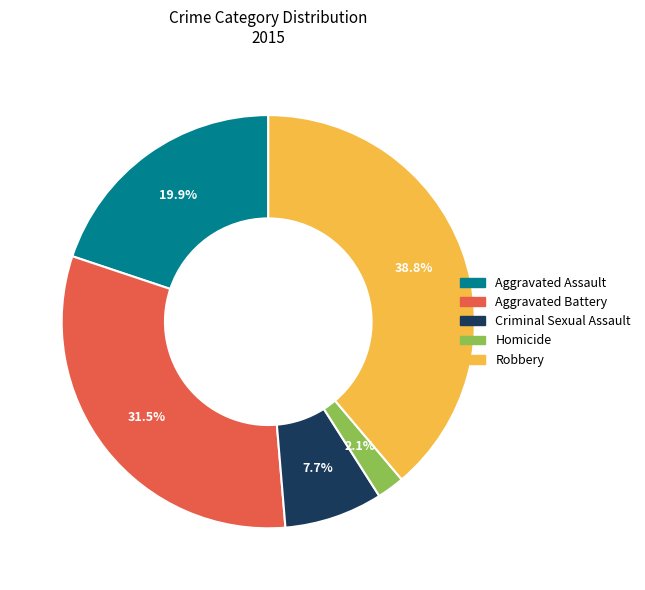

How many slices are in this pie chart?

5